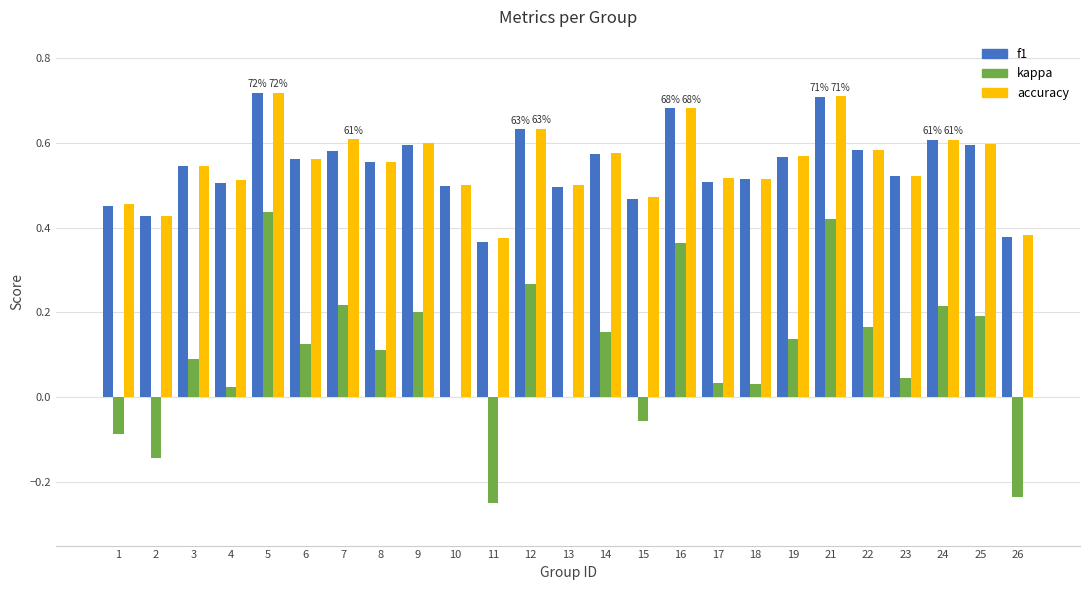

Which series changed the most between 9 and 17?

kappa